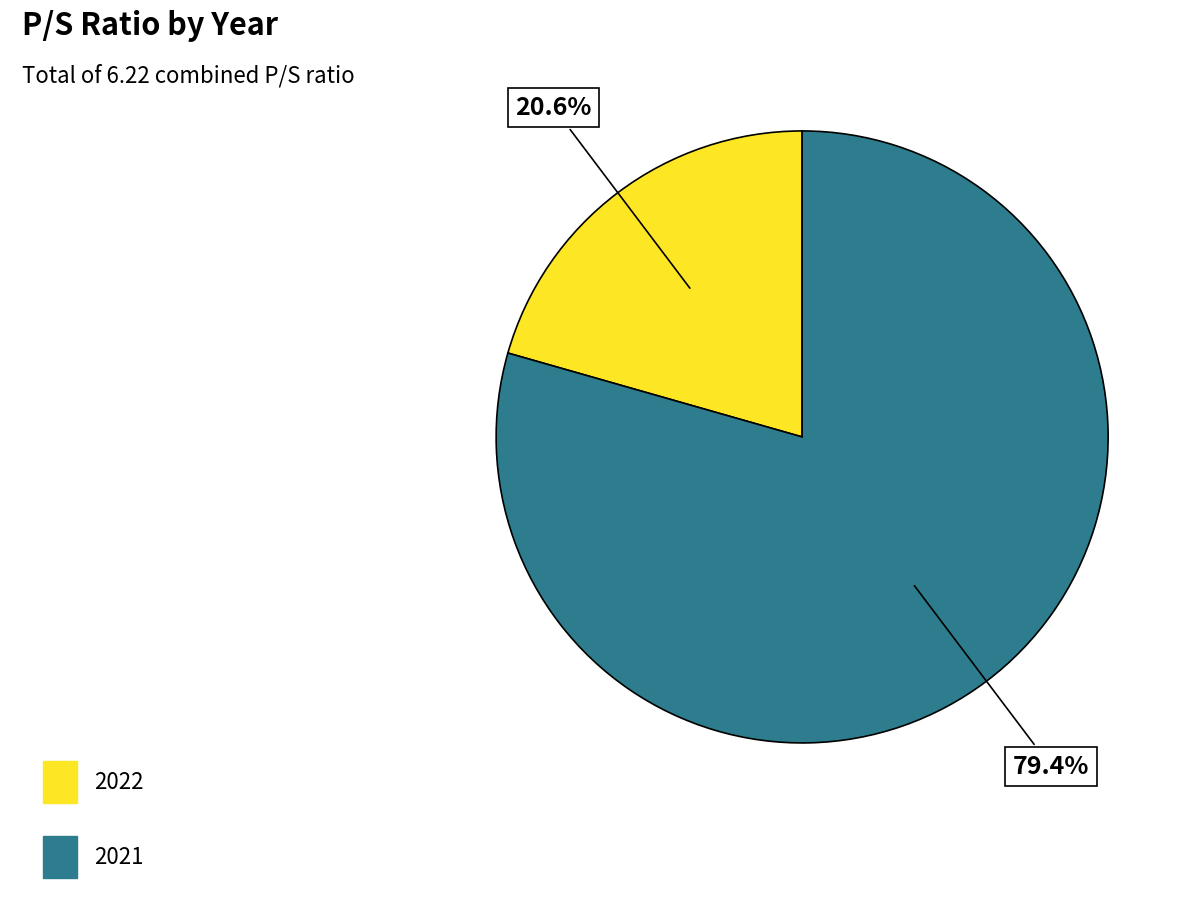

Approximately how many times larger is the value at 2022 compared to 2021?

0.3